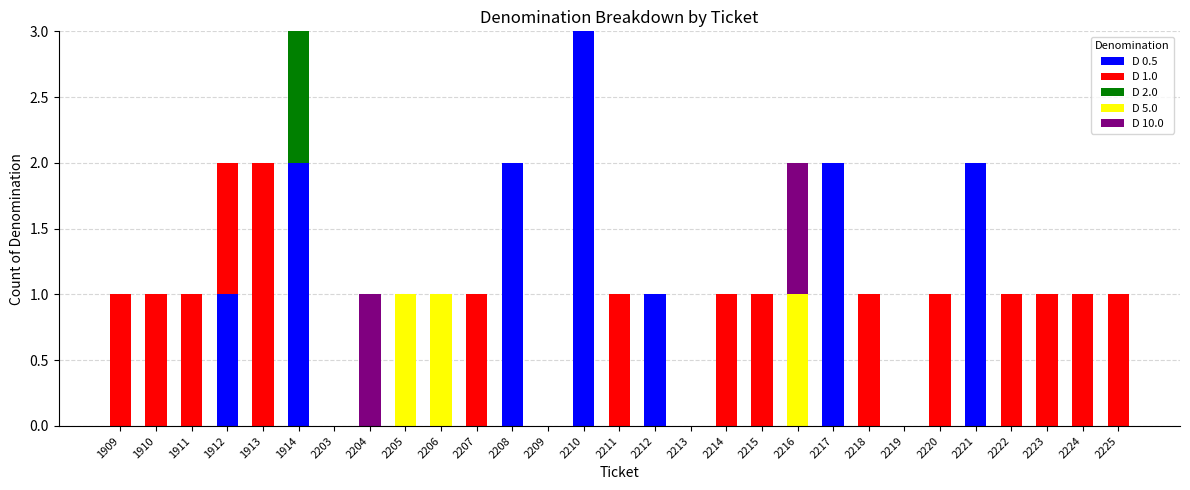

What is the highest value of the D 0.5 series?

3